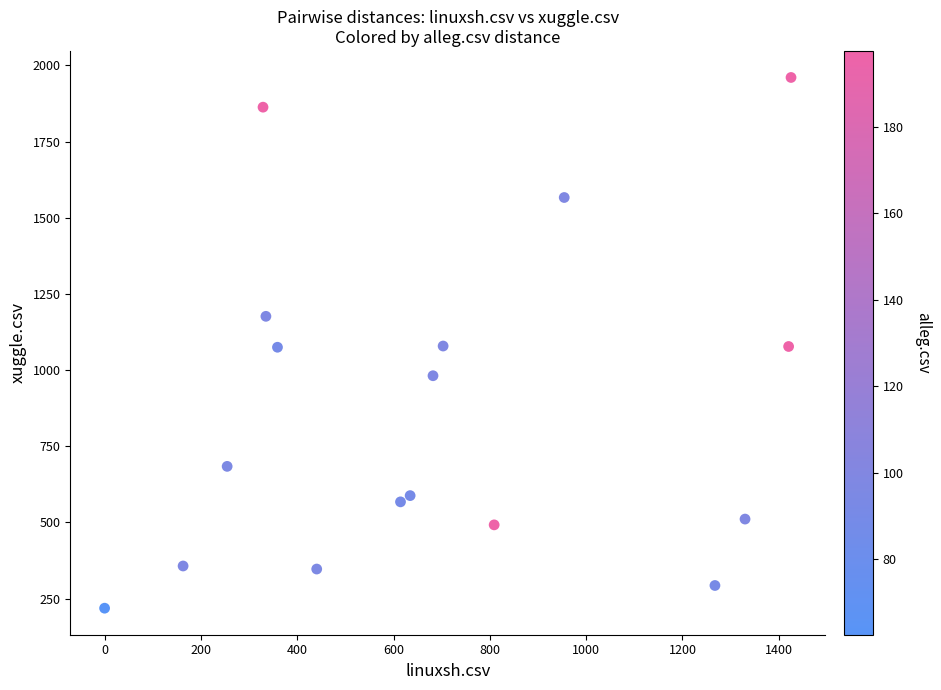

What is the range of Y values (max minus min)?

1742.0